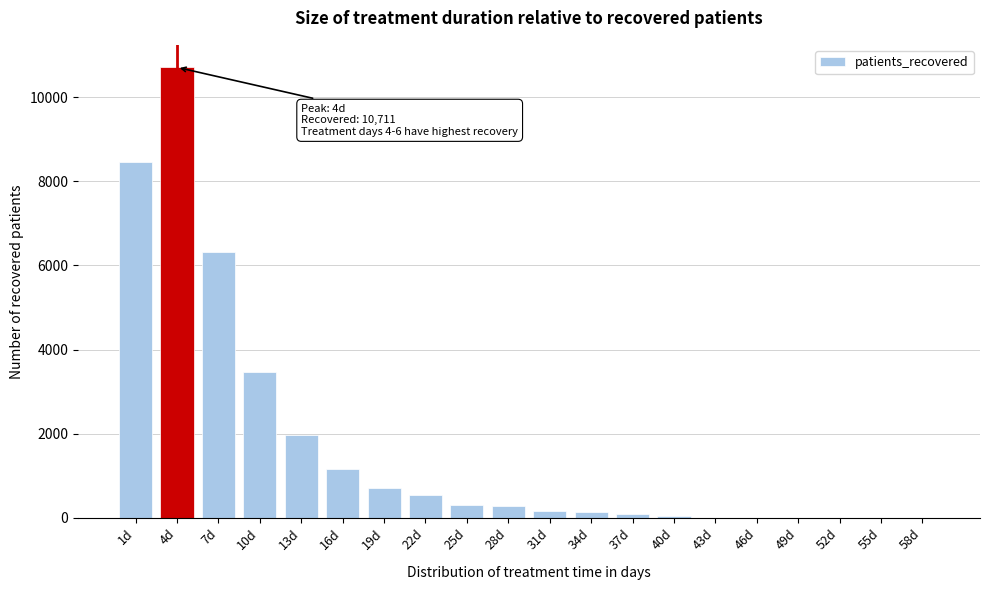

The value at 55d is 0. True or false?

True